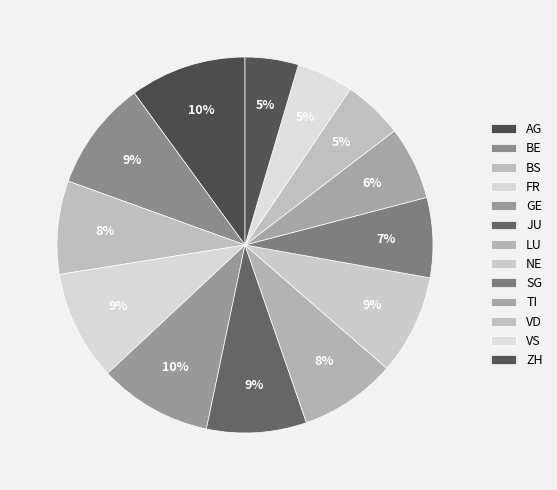

Between TI and NE, which is larger?

NE